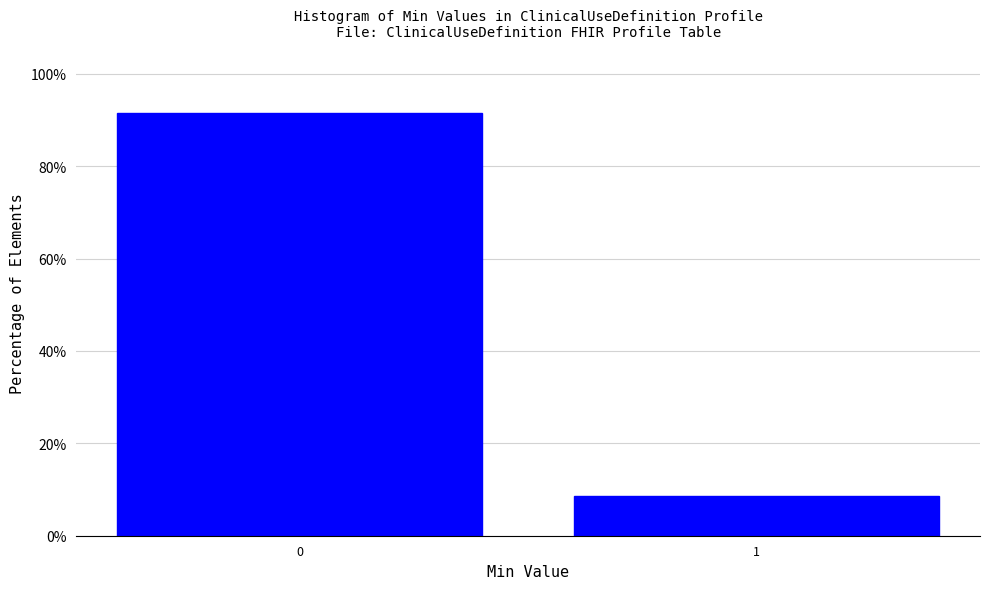

Reading right to left, transcribe all the data shown in this chart.

8.6	91.4